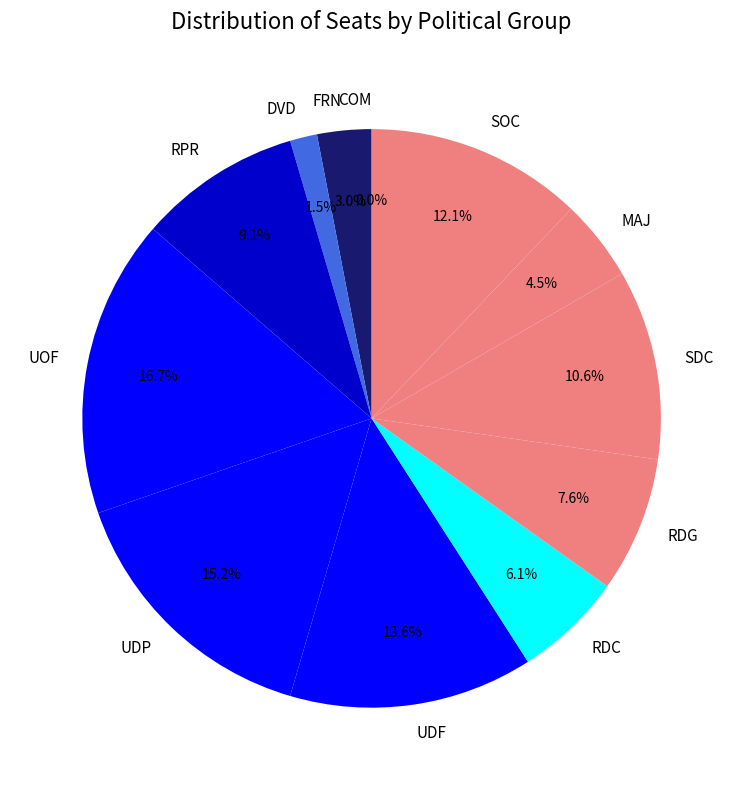

The UOF slice represents 5% of the pie. True or false?

False